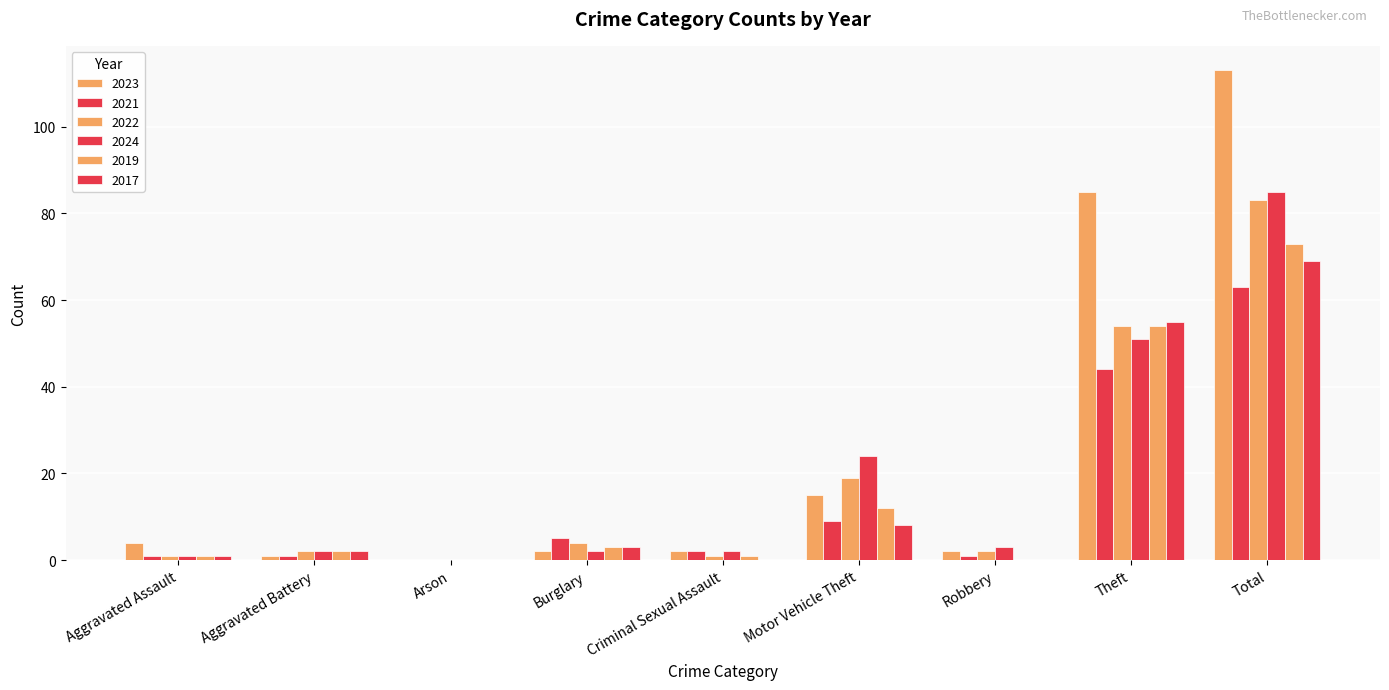

Are the bars horizontal?

No